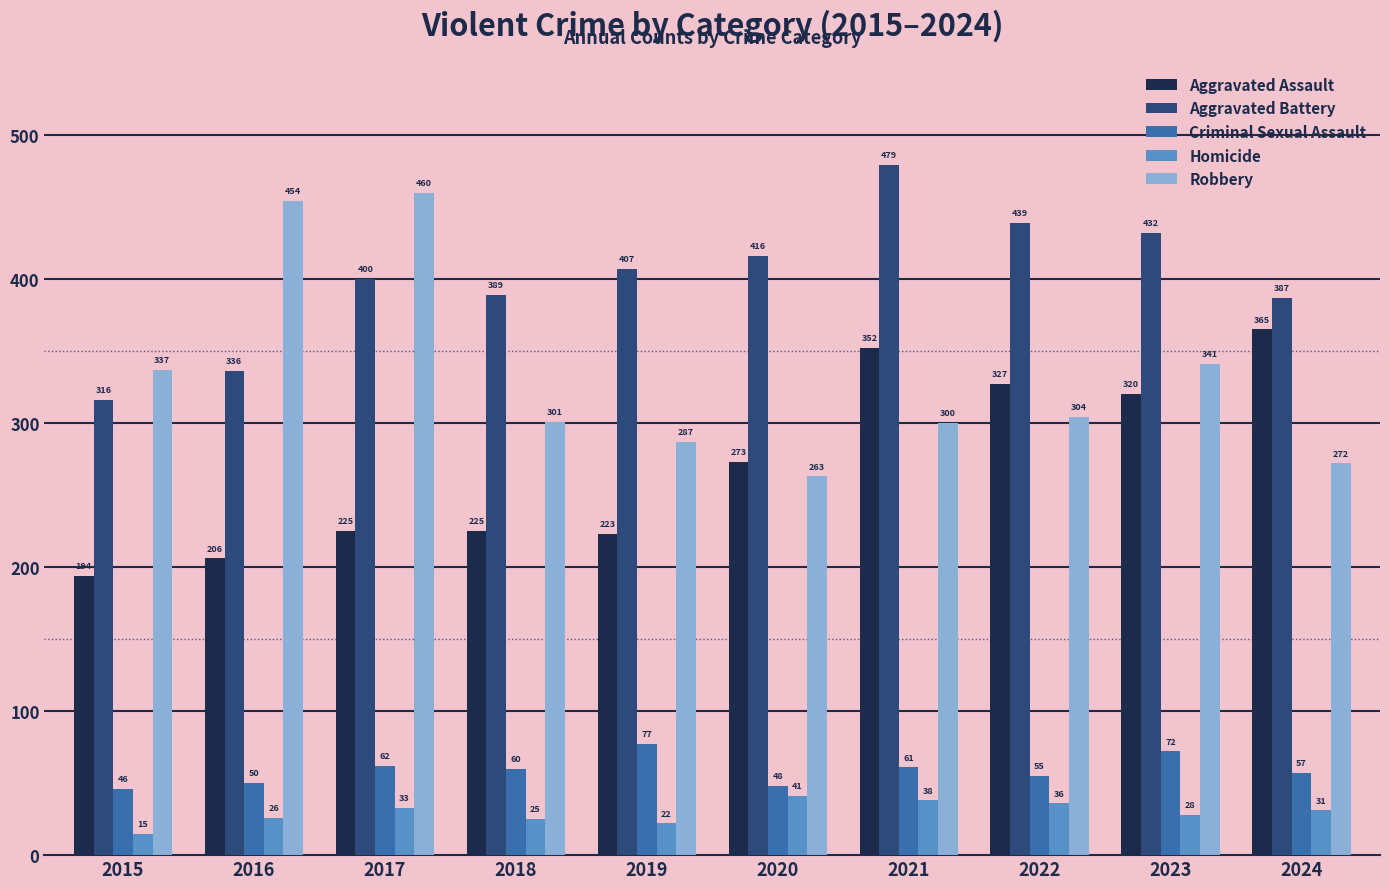

How many data points in Aggravated Battery are less than 407?

5